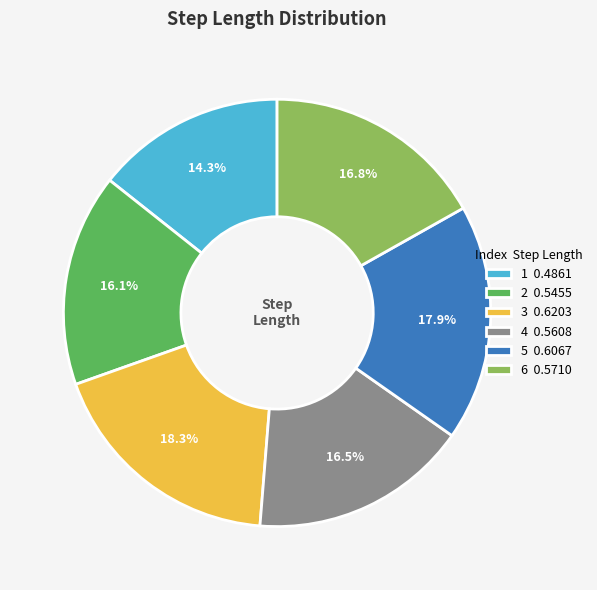

How many segments does this pie chart have?

6